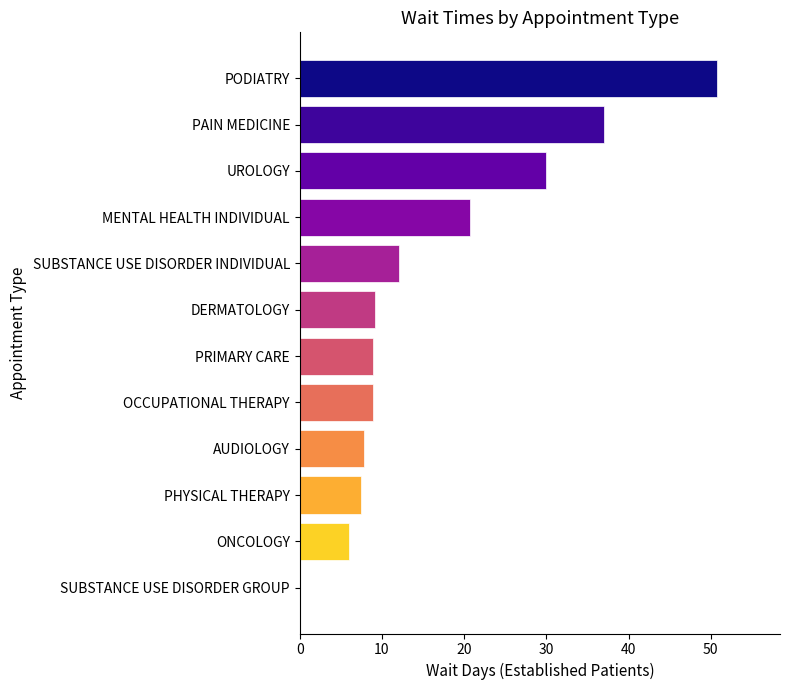

What is the sum of the values at PAIN MEDICINE and AUDIOLOGY?

44.8